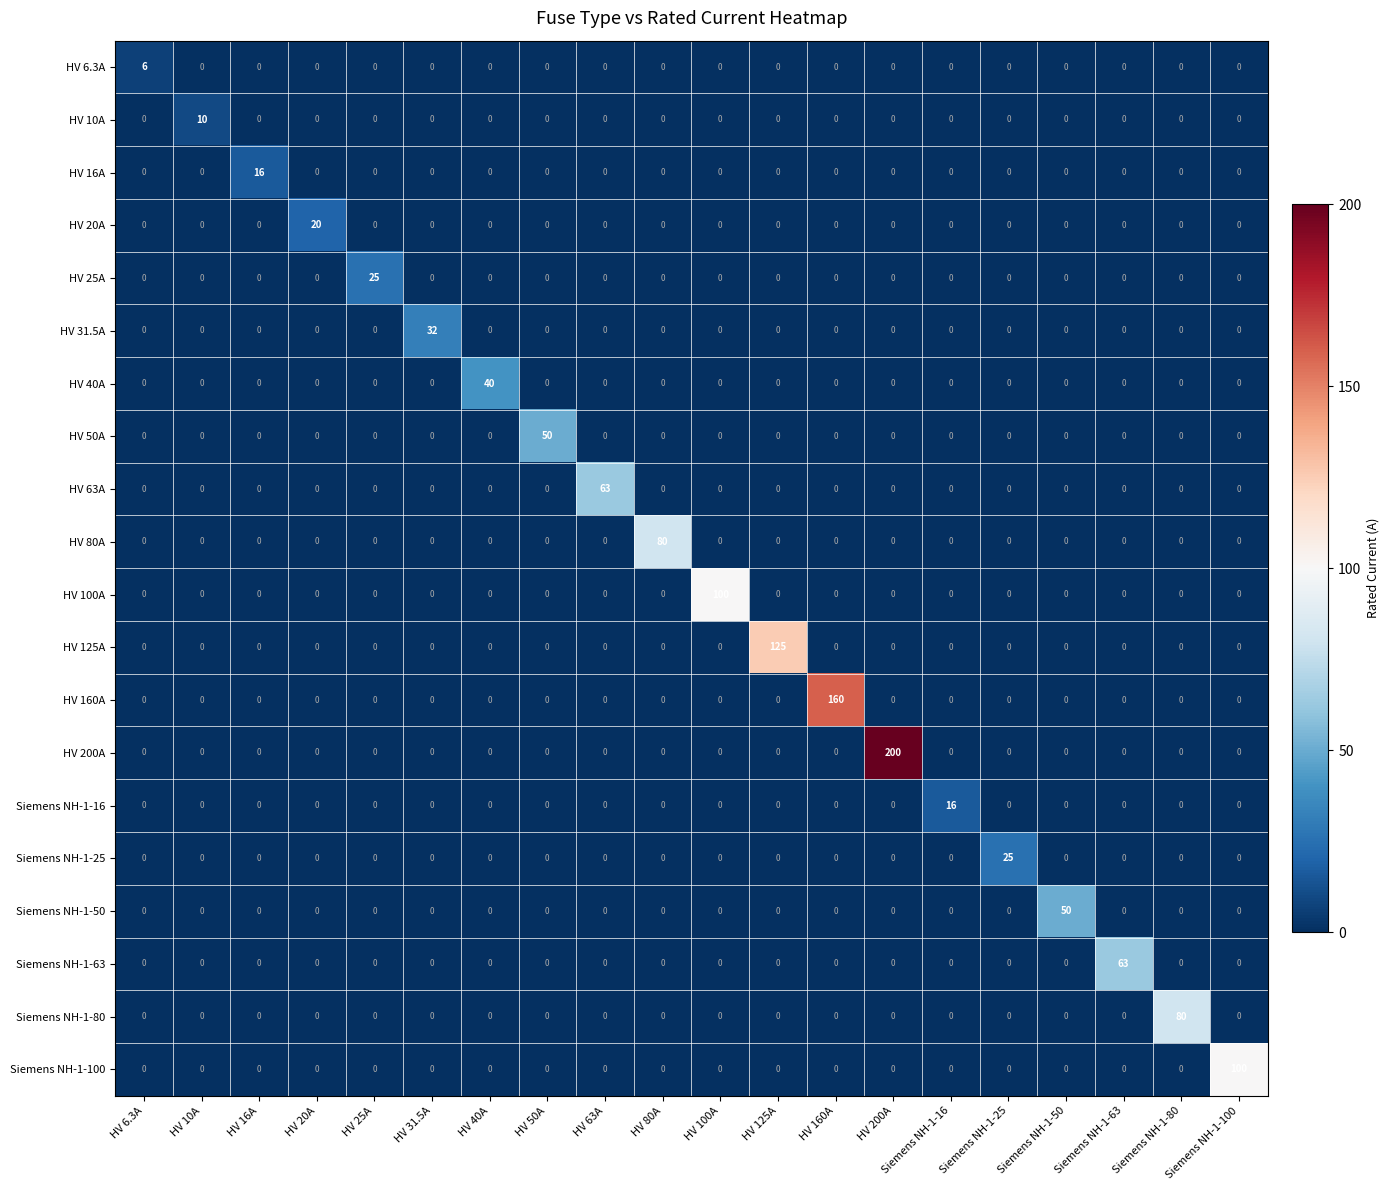

What is the highest value of the HV 160A series?

160